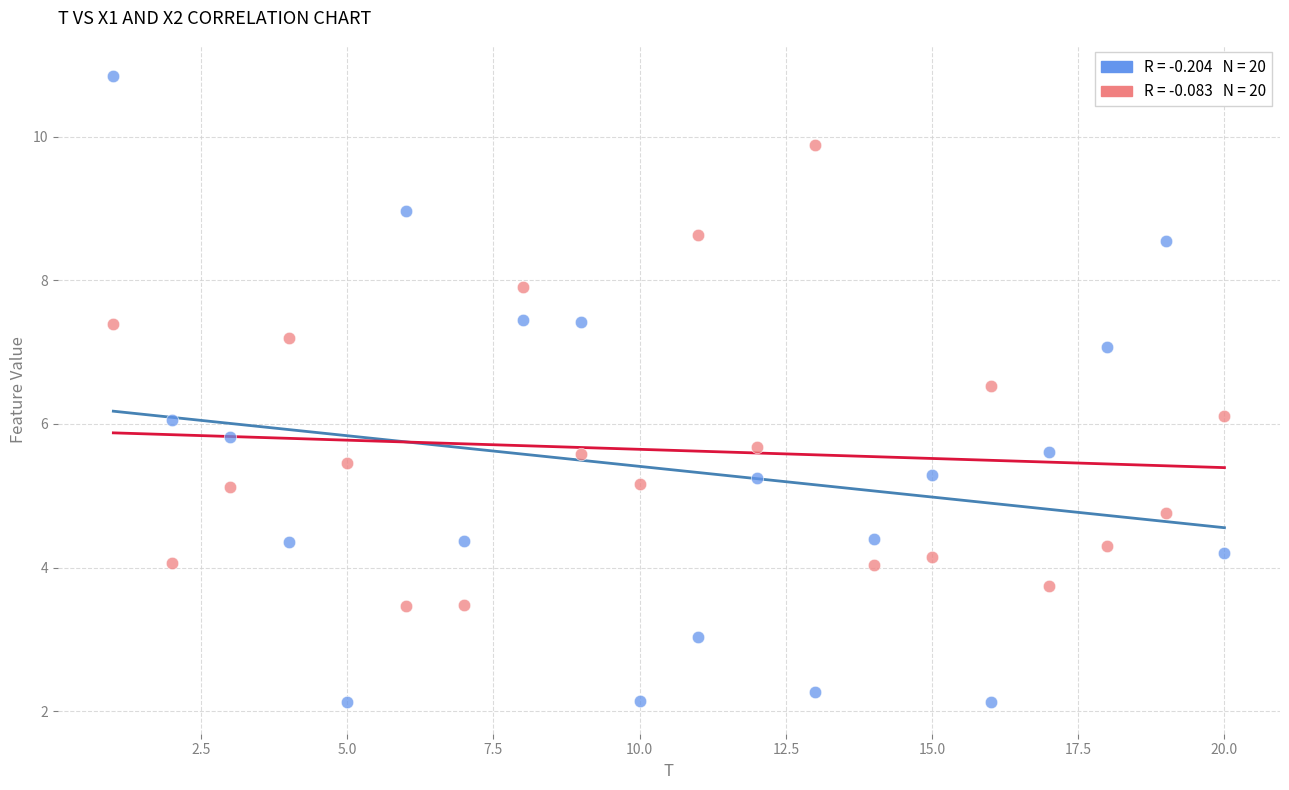

Across all data points, what is the range of Y values (max minus min)?

8.7